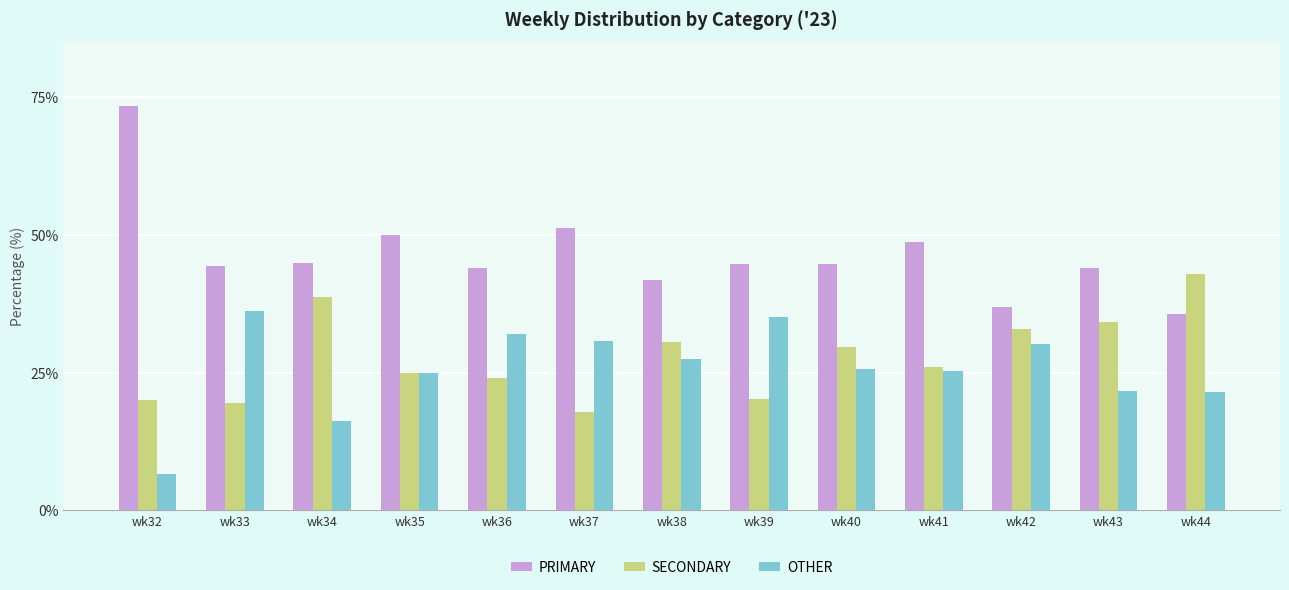

Is the value of PRIMARY at wk38 greater than the value of SECONDARY at wk39?

Yes